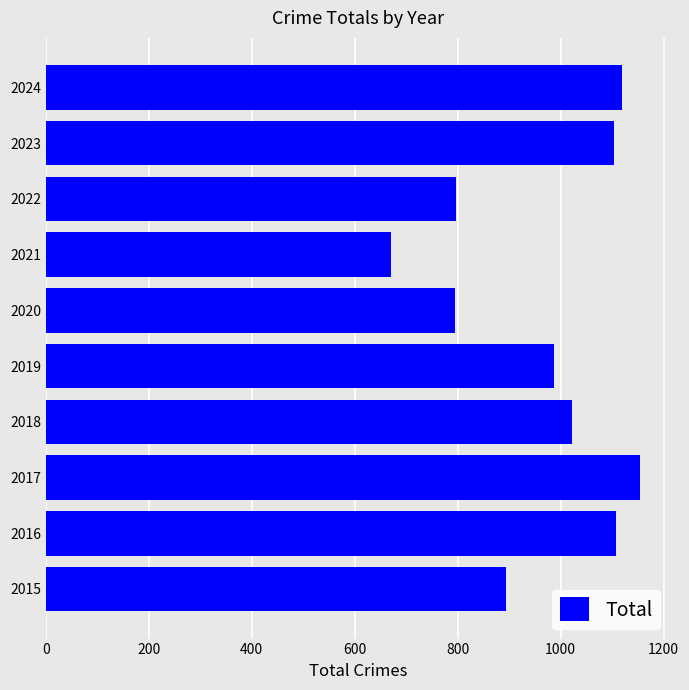

How many data points does each series have?

10